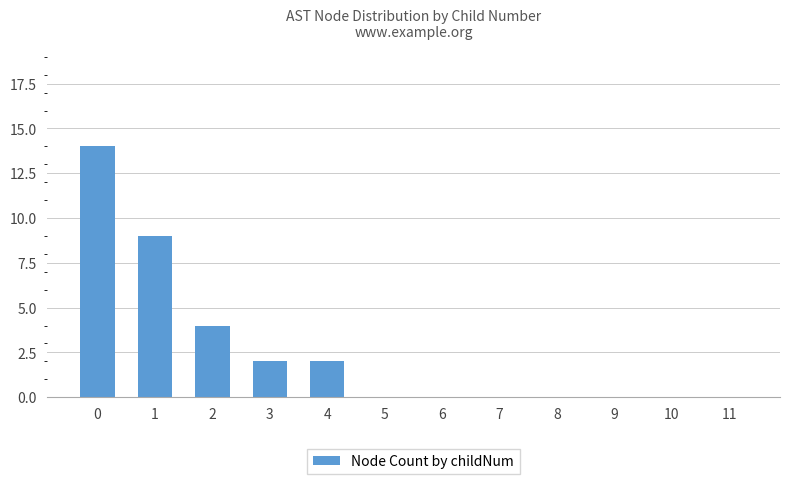

The value at 3 is 2. True or false?

True